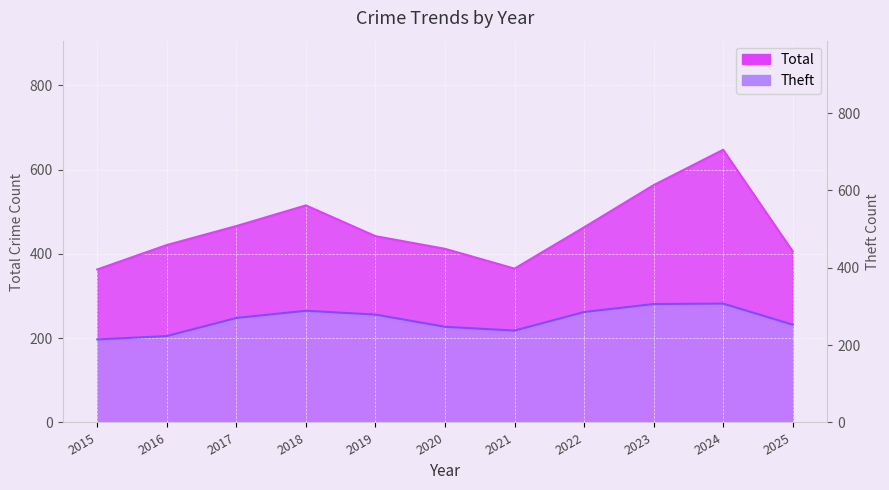

Where is the first local minimum for Theft?

2021